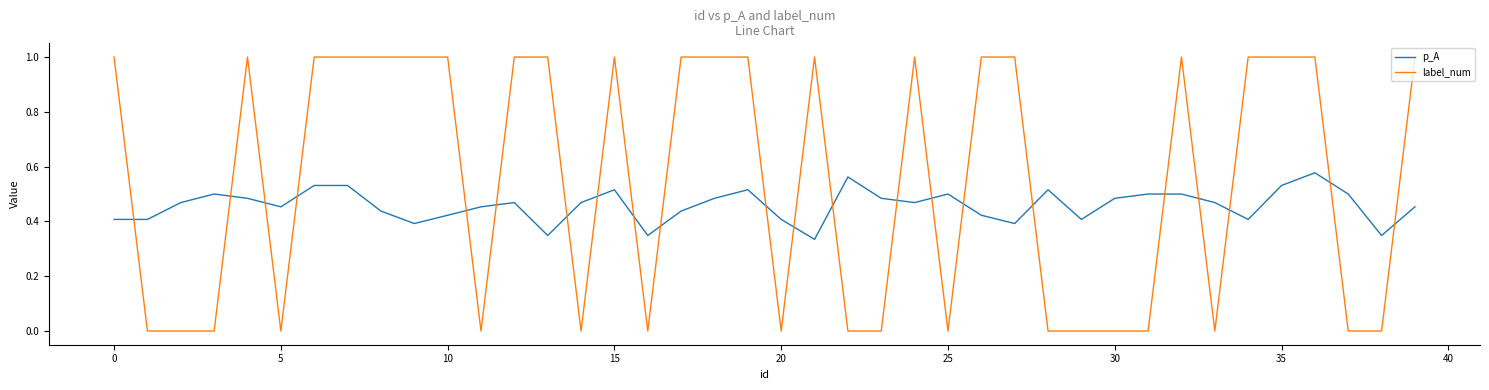

What is the maximum value shown in the chart?

1.0